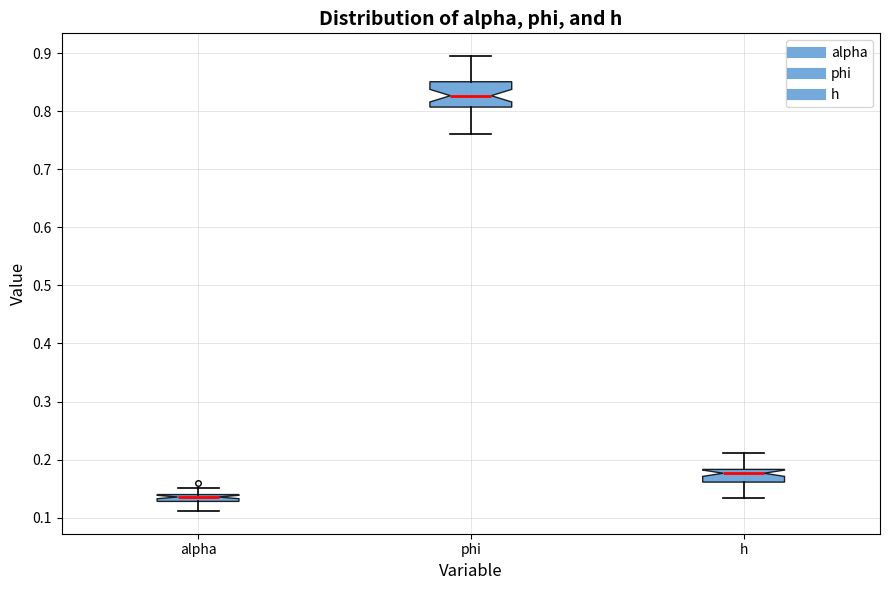

Where does the upper whisker of the box for h end on the y-axis? The values are not printed on the chart, so give them approximately, as read against the axis.

0.21